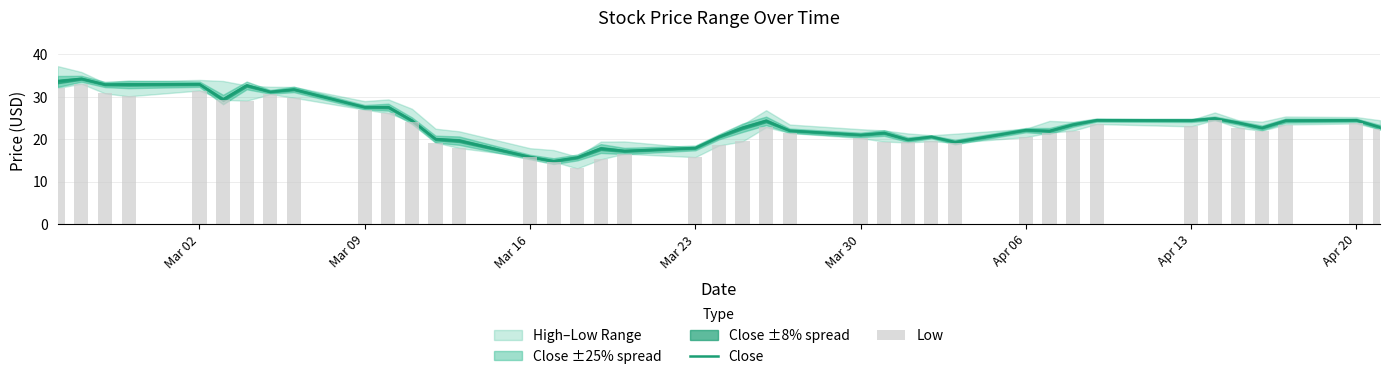

Reading left to right, transcribe all the data shown in this chart.

Close: 33.6	34.3	32.9	32.9	33.0	29.4	32.7	31.2	31.8	27.6	27.6	24.4	20.1	19.7	15.8	14.9	15.7	17.8	17.3	18.0	20.6	22.7	24.4	22.0	21.0	21.5	19.9	20.6	19.4	22.2	22.0	23.5	24.5	24.5	24.9	23.9	22.7	24.4	24.5	22.9
Low: 32.1	33.1	30.8	30.1	31.5	29.3	29.1	30.6	29.8	27.0	26.1	24.2	19.2	17.9	15.8	14.8	13.1	15.3	16.6	15.8	18.6	19.5	22.9	21.5	20.3	19.5	19.3	19.6	19.2	20.5	21.6	22.0	23.6	23.1	24.6	22.7	22.0	23.5	23.7	22.4